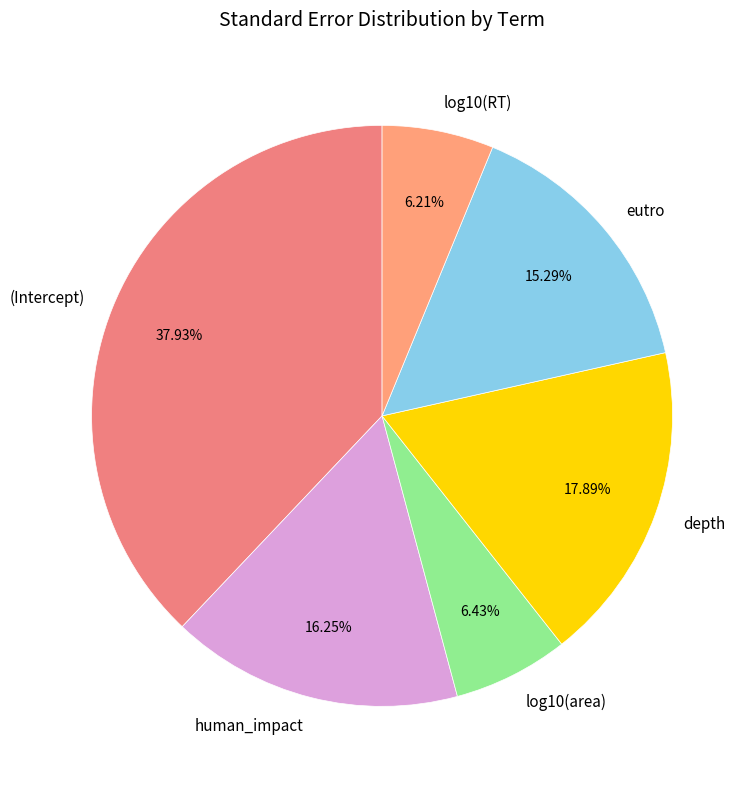

How many segments does this pie chart have?

6